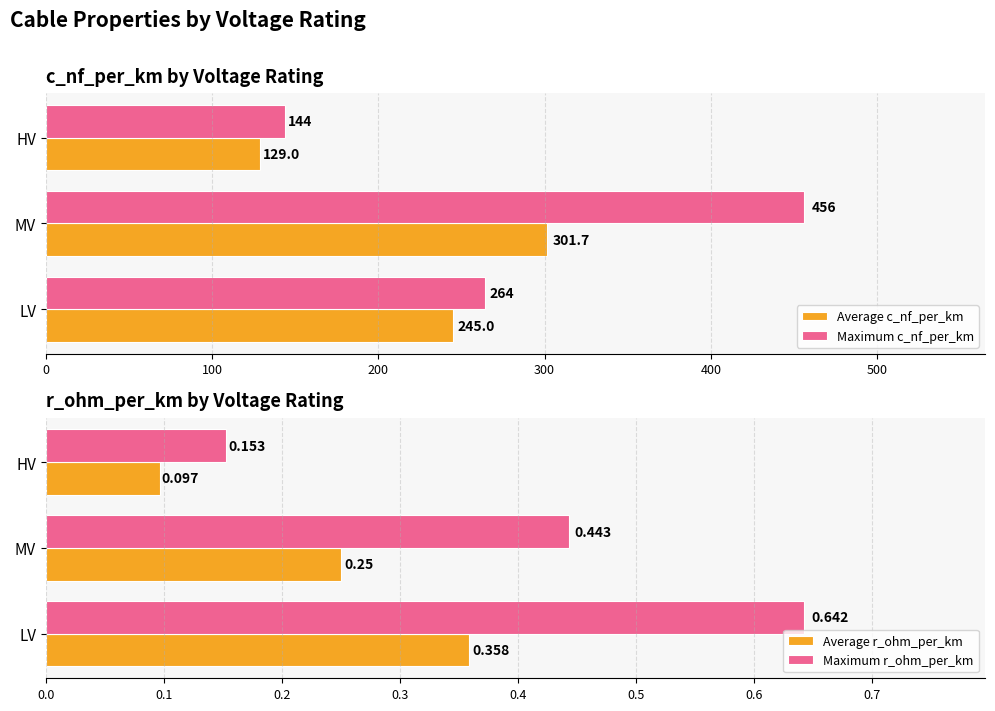

What is the minimum value for Average r_ohm_per_km?

0.1